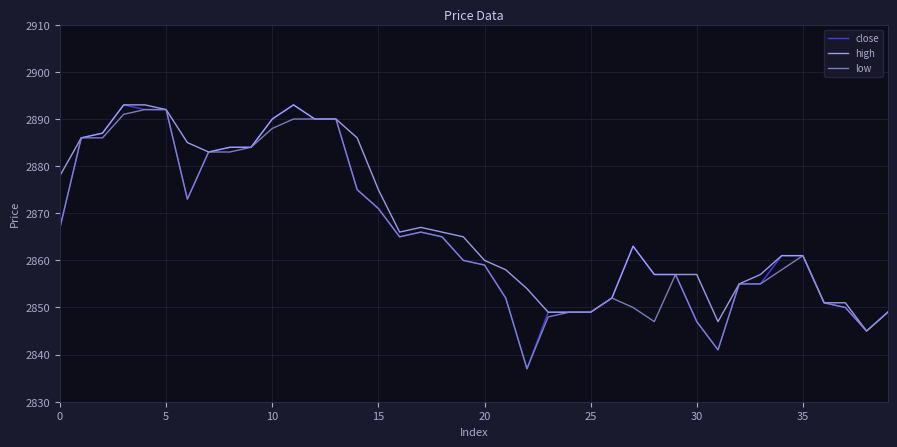

Which series has the widest spread of values?

close